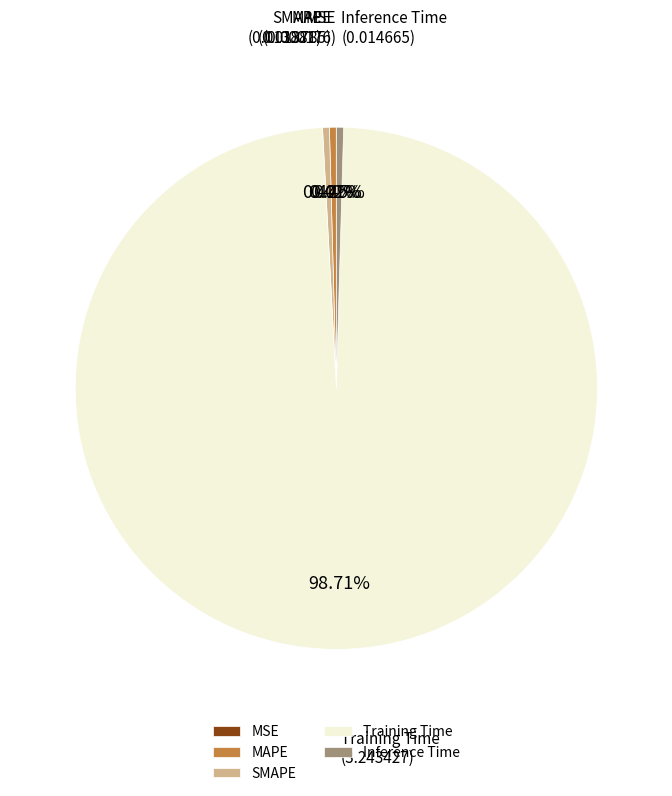

What is the largest slice in the pie chart?

Training Time